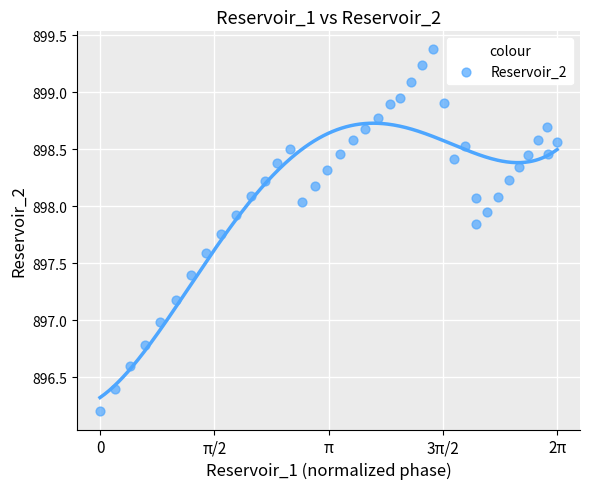

What is the range of X values (max minus min)?

6.3